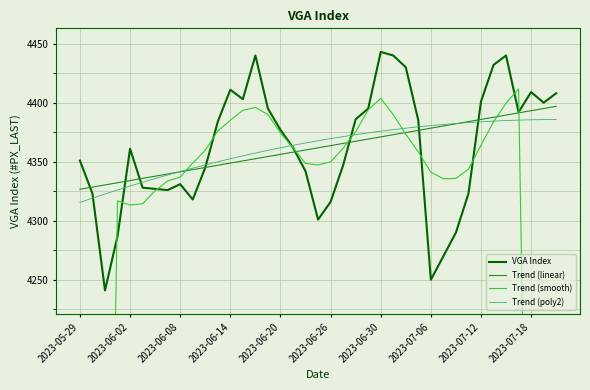

What is the value of the Trend (smooth) point at the 24th from the left?

4393.9